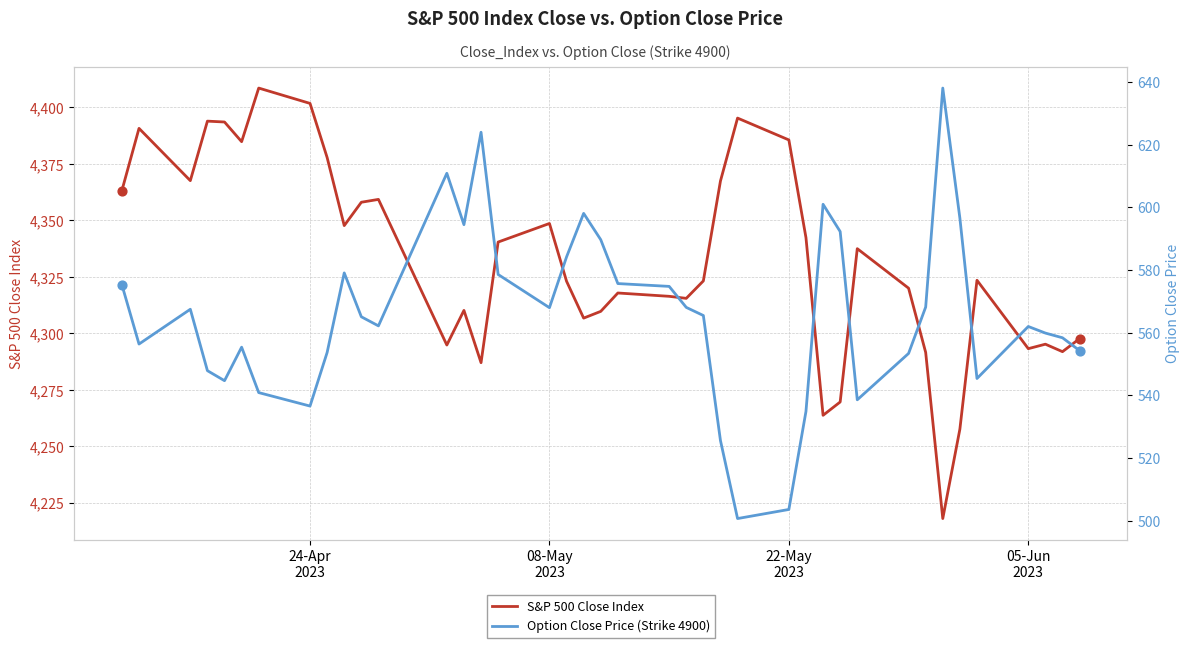

Which series reaches the minimum Y coordinate?

Option Close Price (Strike 4900)